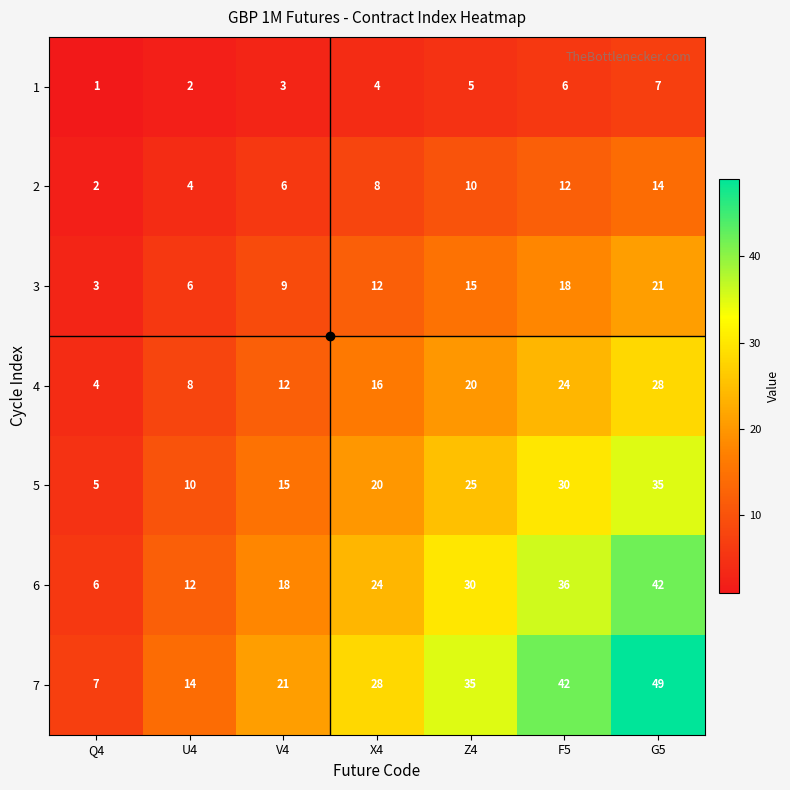

Count the 2 values in the range 4 to 12.

5